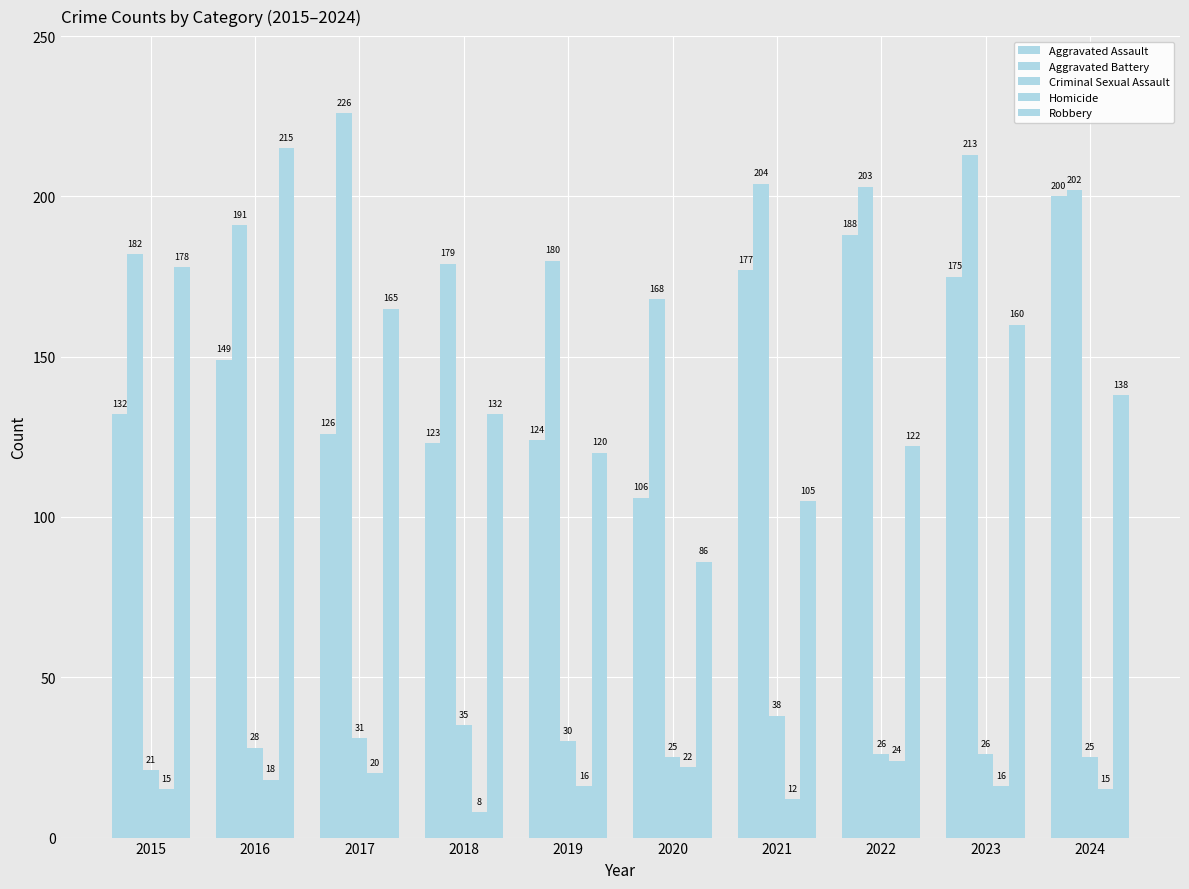

What is the sum of all Aggravated Battery values?

1948